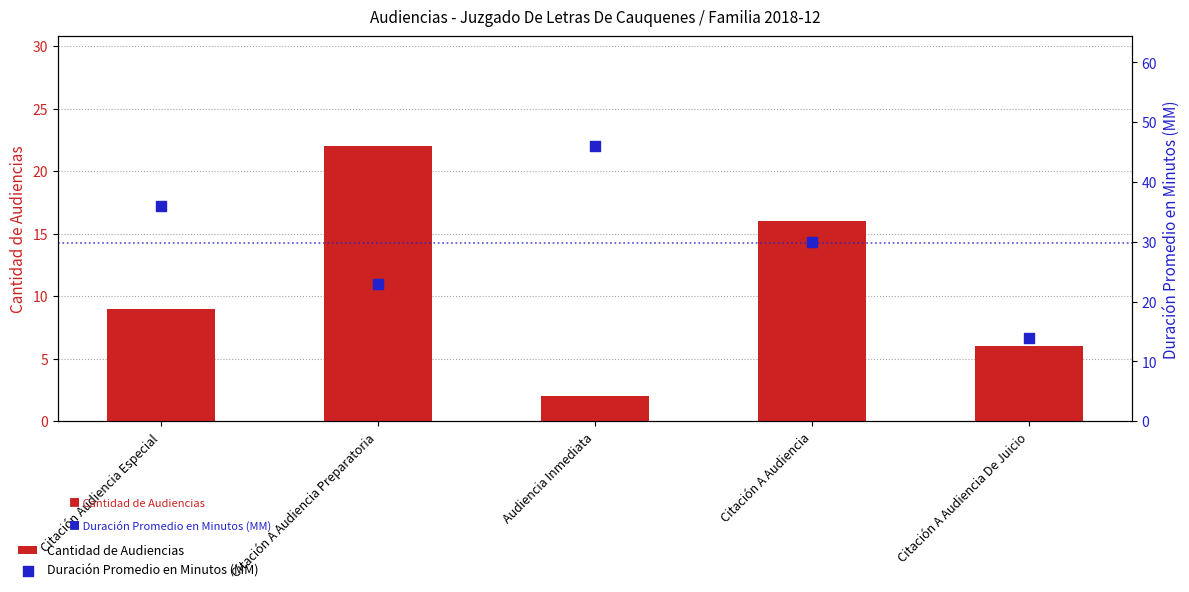

Is the value of Cantidad de Audiencias at Citación Audiencia Especial greater than the value of Duración Promedio en Minutos (MM) at Citación Audiencia Especial?

No